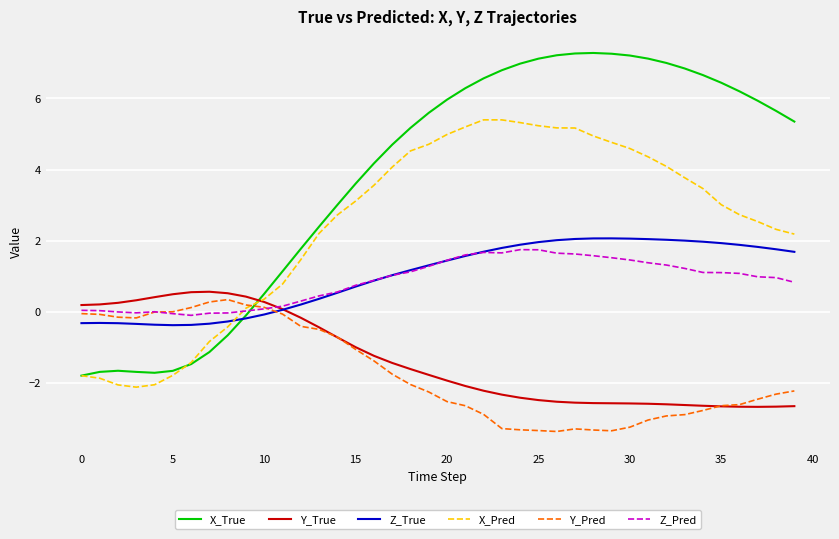

Which series has the largest total across all categories?

X_True